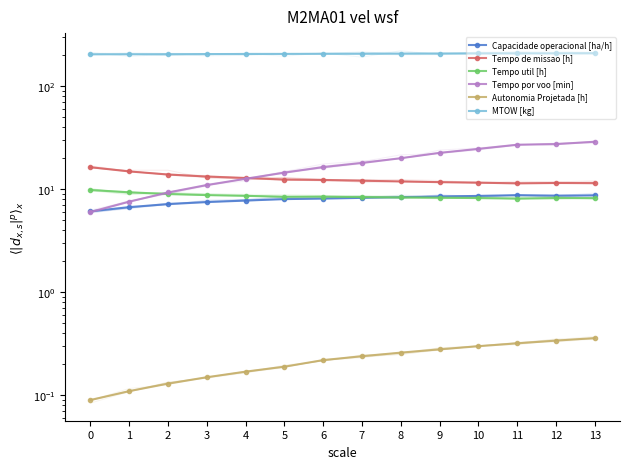

Reading left to right, transcribe all the data shown in this chart.

Capacidade operacional [ha/h]: 0=6.1	1=6.7	2=7.2	3=7.5	4=7.8	5=8.0	6=8.1	7=8.3	8=8.4	9=8.5	10=8.6	11=8.8	12=8.7	13=8.7
Tempo de missao [h]: 0=16.4	1=14.9	2=13.9	3=13.3	4=12.9	5=12.4	6=12.3	7=12.1	8=11.9	9=11.7	10=11.6	11=11.4	12=11.5	13=11.5
Tempo util [h]: 0=9.8	1=9.3	2=9.0	3=8.8	4=8.6	5=8.5	6=8.5	7=8.4	8=8.3	9=8.3	10=8.2	11=8.1	12=8.2	13=8.2
Tempo por voo [min]: 0=6.0	1=7.6	2=9.3	3=11.0	4=12.7	5=14.5	6=16.4	7=18.0	8=20.0	9=22.6	10=24.7	11=27.1	12=27.4	13=28.9
Autonomia Projetada [h]: 0=0.1	1=0.1	2=0.1	3=0.1	4=0.2	5=0.2	6=0.2	7=0.2	8=0.3	9=0.3	10=0.3	11=0.3	12=0.3	13=0.4
MTOW [kg]: 0=204.0	1=204.4	2=204.8	3=205.2	4=205.6	5=206.0	6=206.4	7=206.8	8=207.2	9=207.6	10=208.0	11=208.4	12=208.8	13=209.2